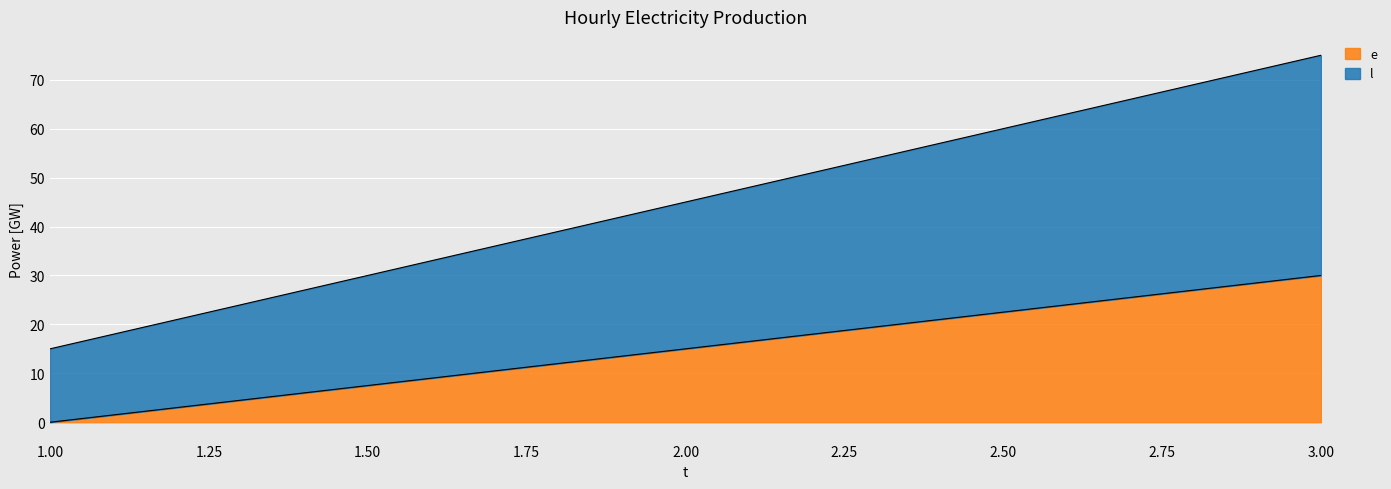

At which label does l first exceed 45?

3